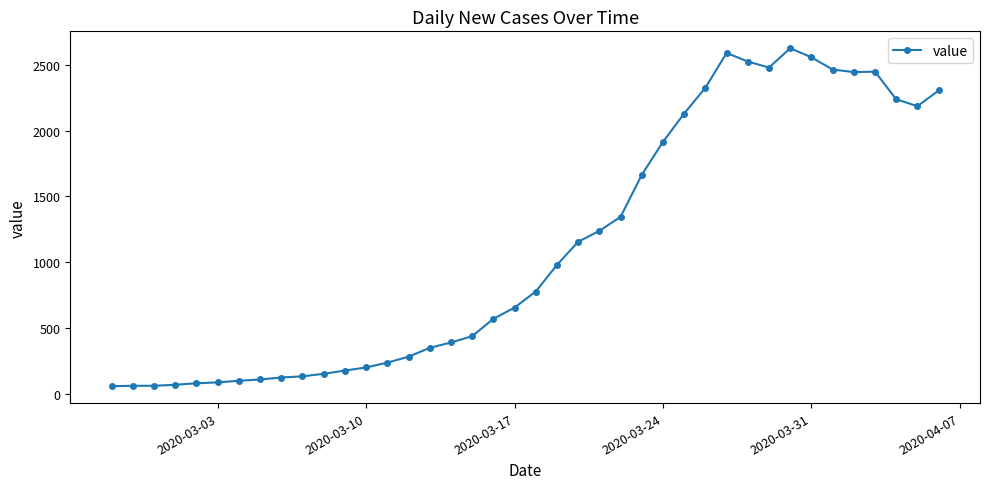

What is the sum of all values?

44706